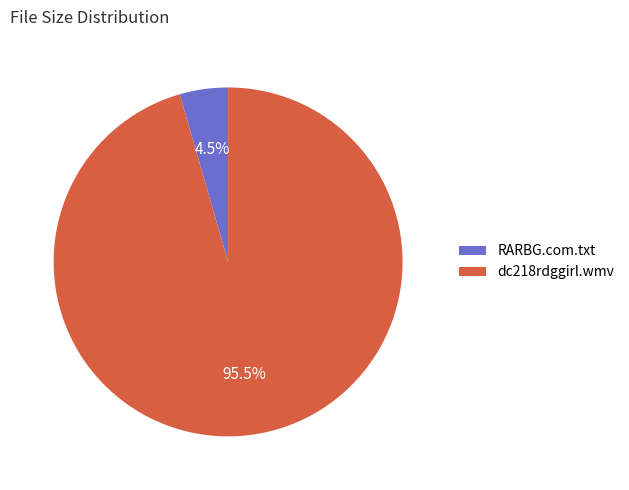

What portion of the pie excludes dc218rdggirl.wmv?

4.5%